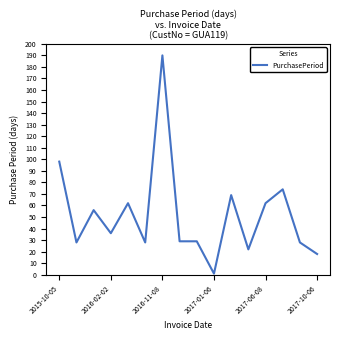

Does the chart have visible grid lines?

No